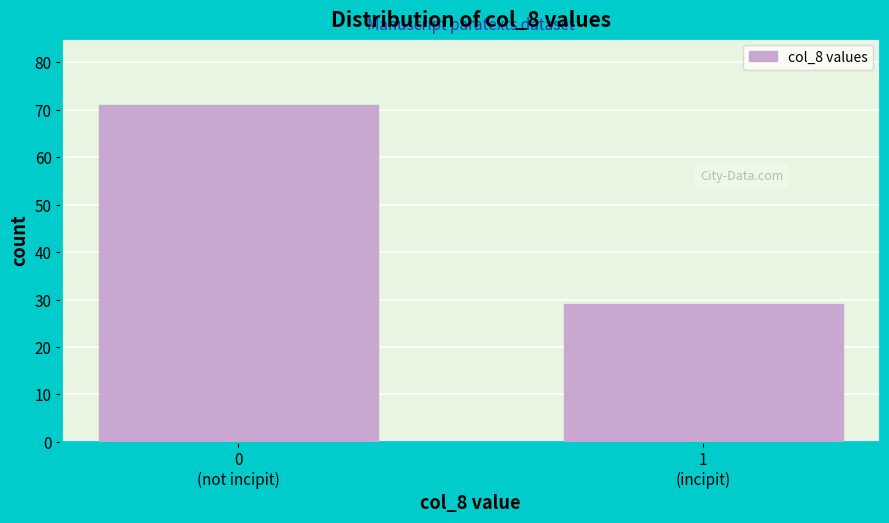

Reading left to right, list all the values displayed in this chart.

71	29